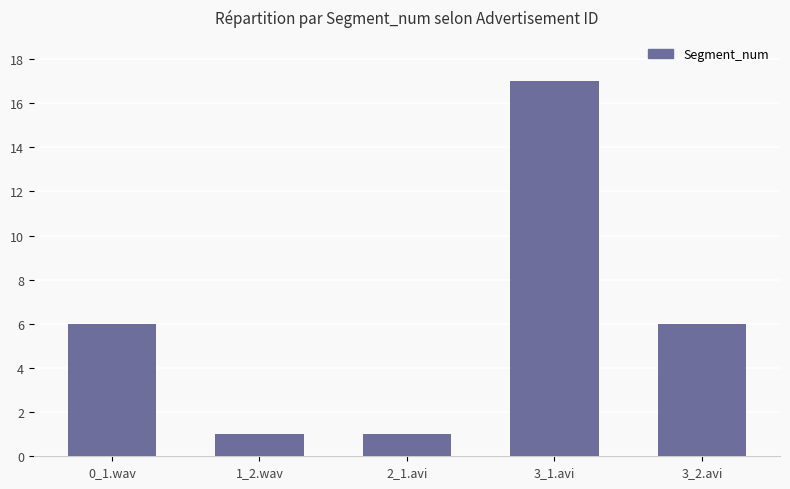

Which has a higher value, 3_1.avi or 3_2.avi?

3_1.avi